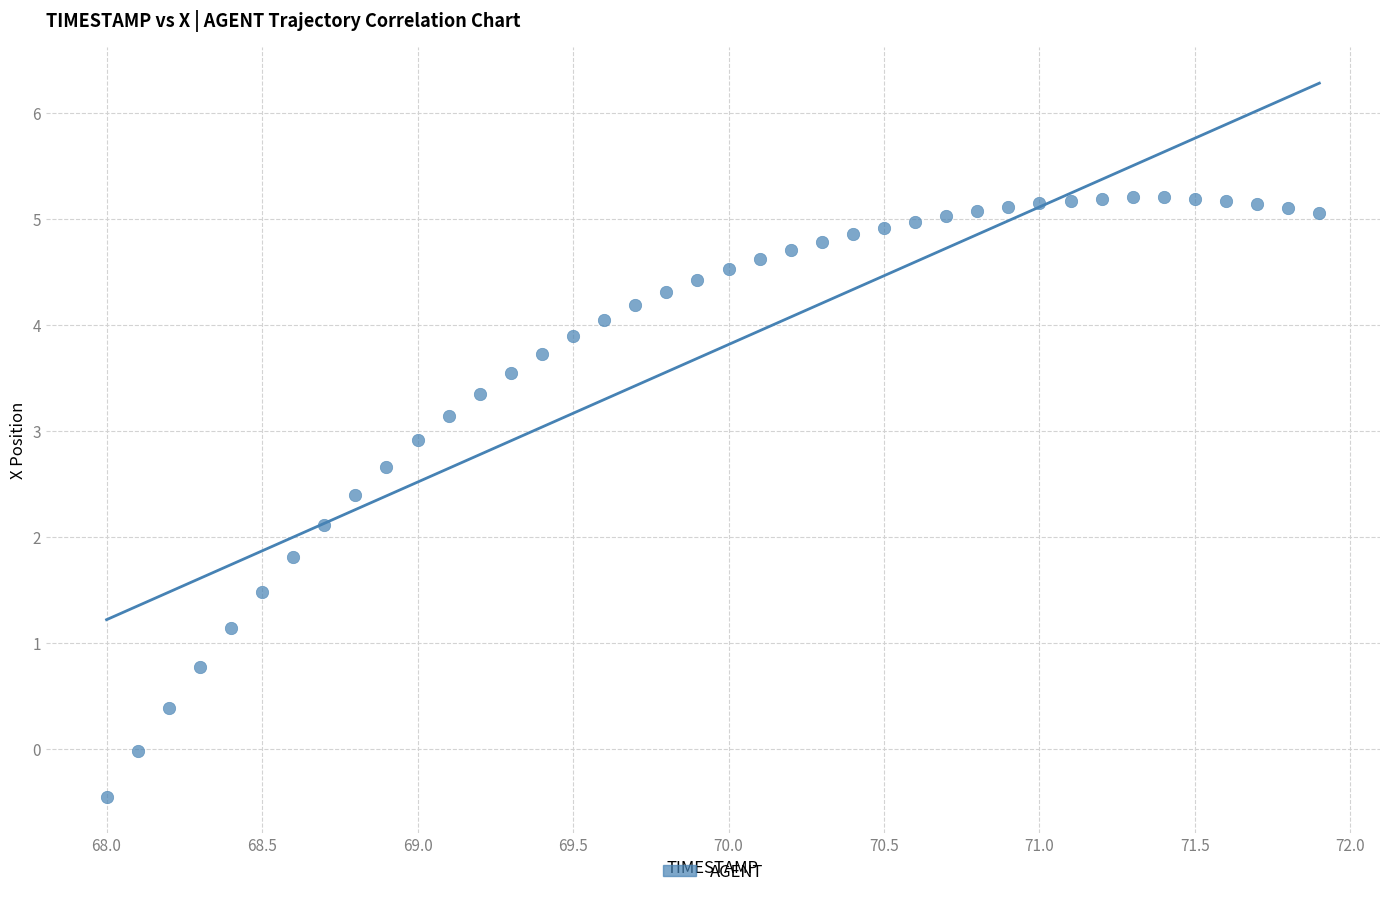

What is the range of Y values (max minus min)?

5.7